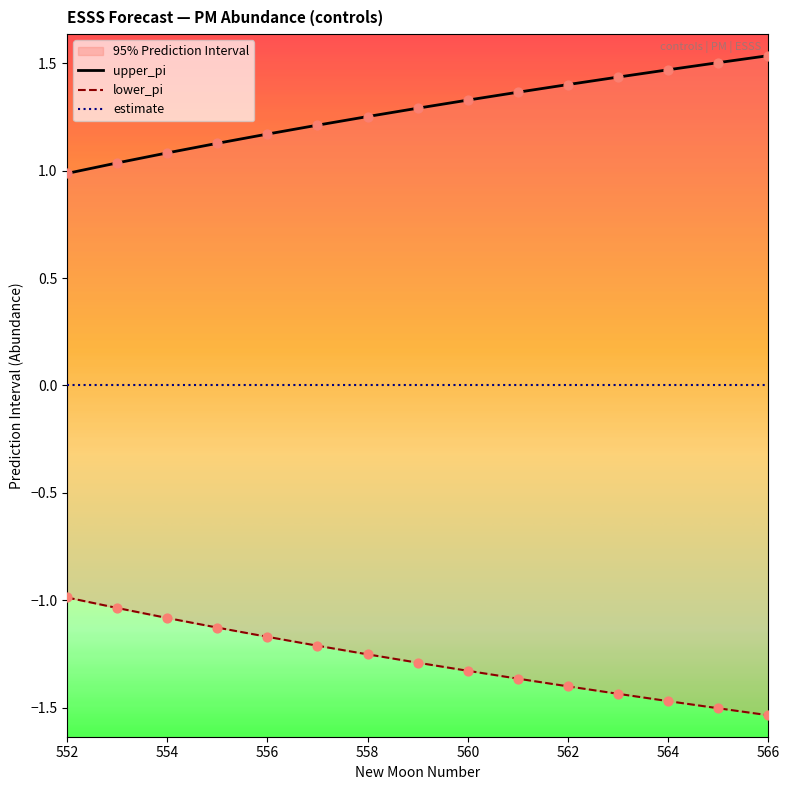

At how many categories does at least one series exceed 1?

14